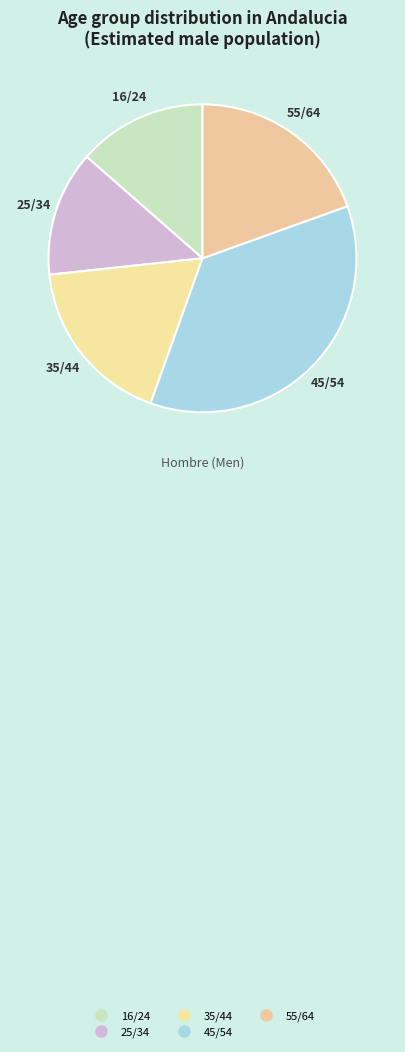

The 25/34 slice represents 13% of the pie. True or false?

True